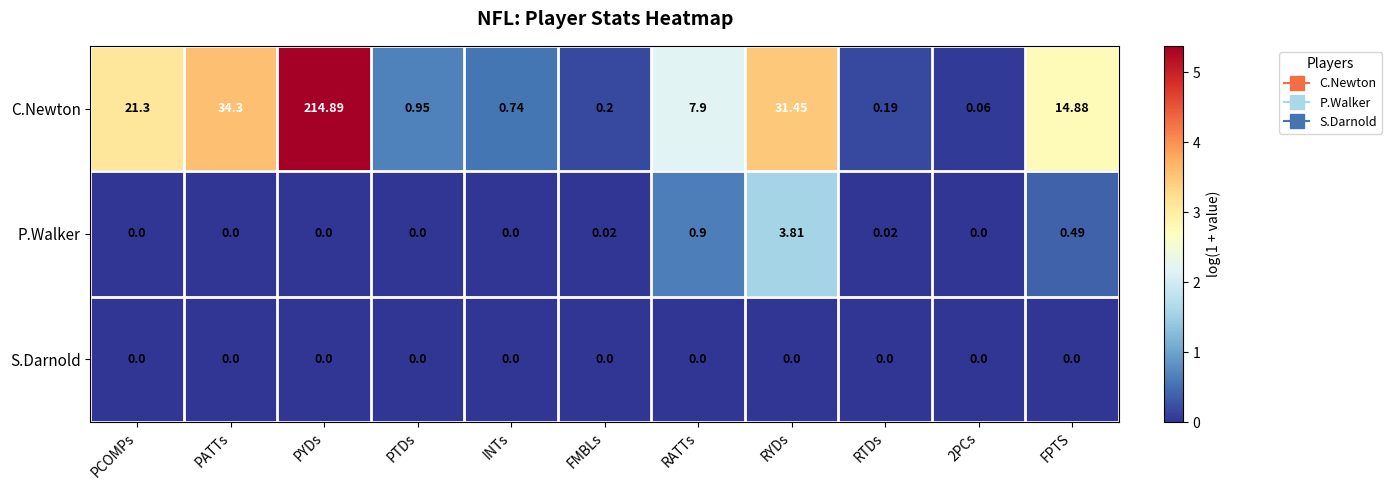

How many data points does each series have?

11